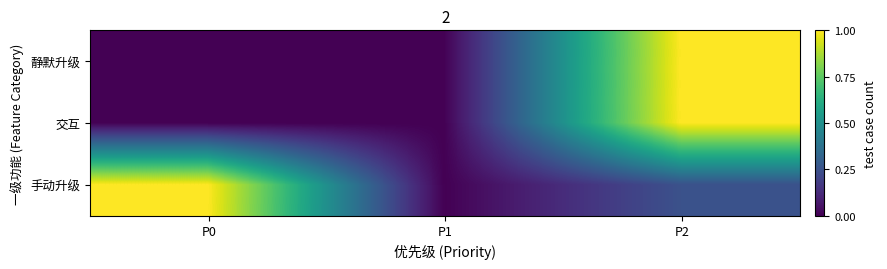

Reading left to right, list all the values displayed in this chart.

静默升级: P0=0.0	P1=0.0	P2=1.0
交互: P0=0.0	P1=0.0	P2=1.0
手动升级: P0=1.0	P1=0.0	P2=0.2